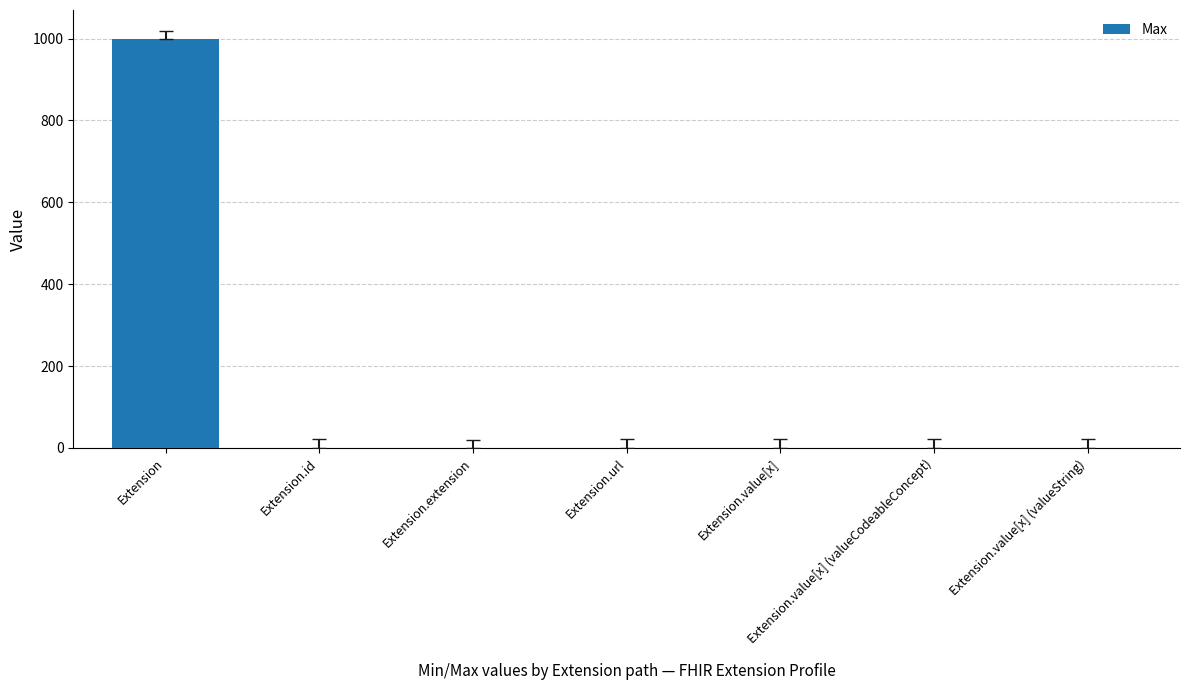

At which category does the chart reach its peak across all series?

Extension